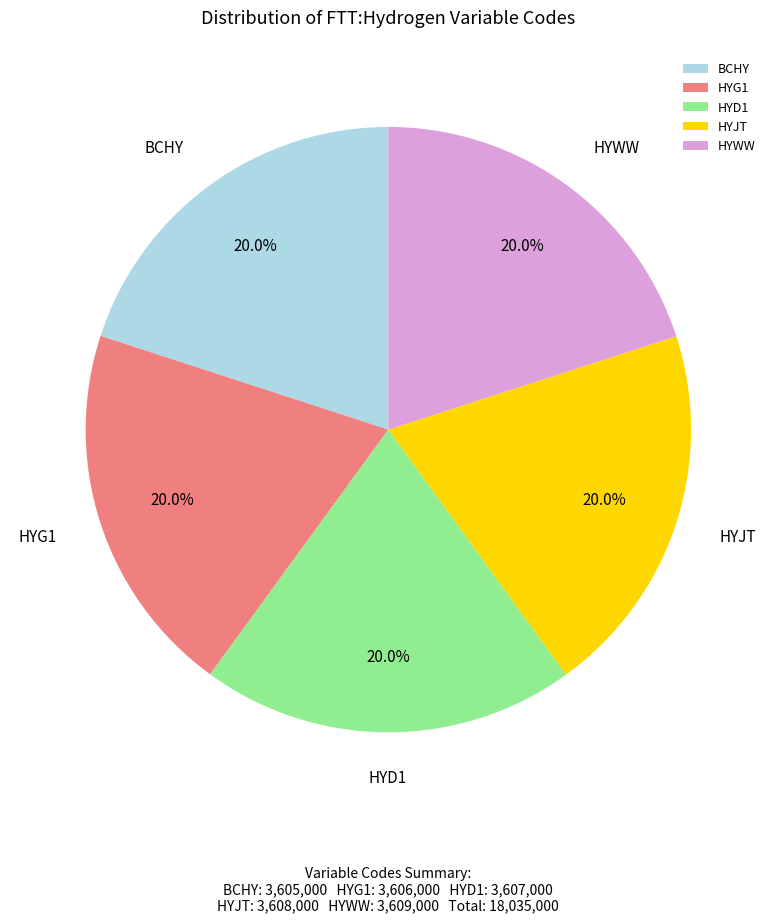

Approximately how many times larger is the value at HYWW compared to BCHY?

1.0